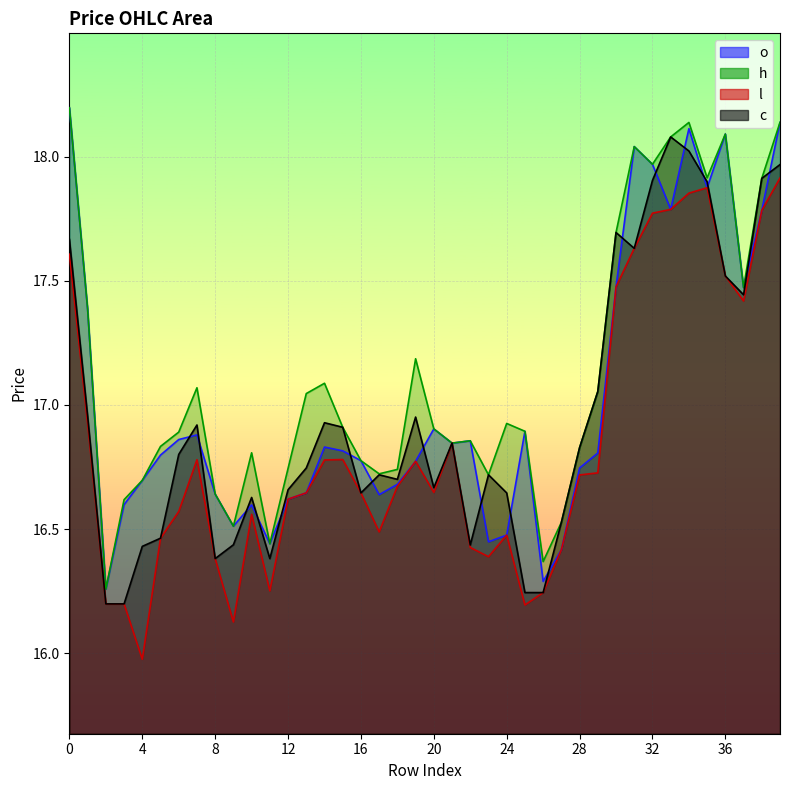

What are all the series names shown in the legend?

o, h, l, c